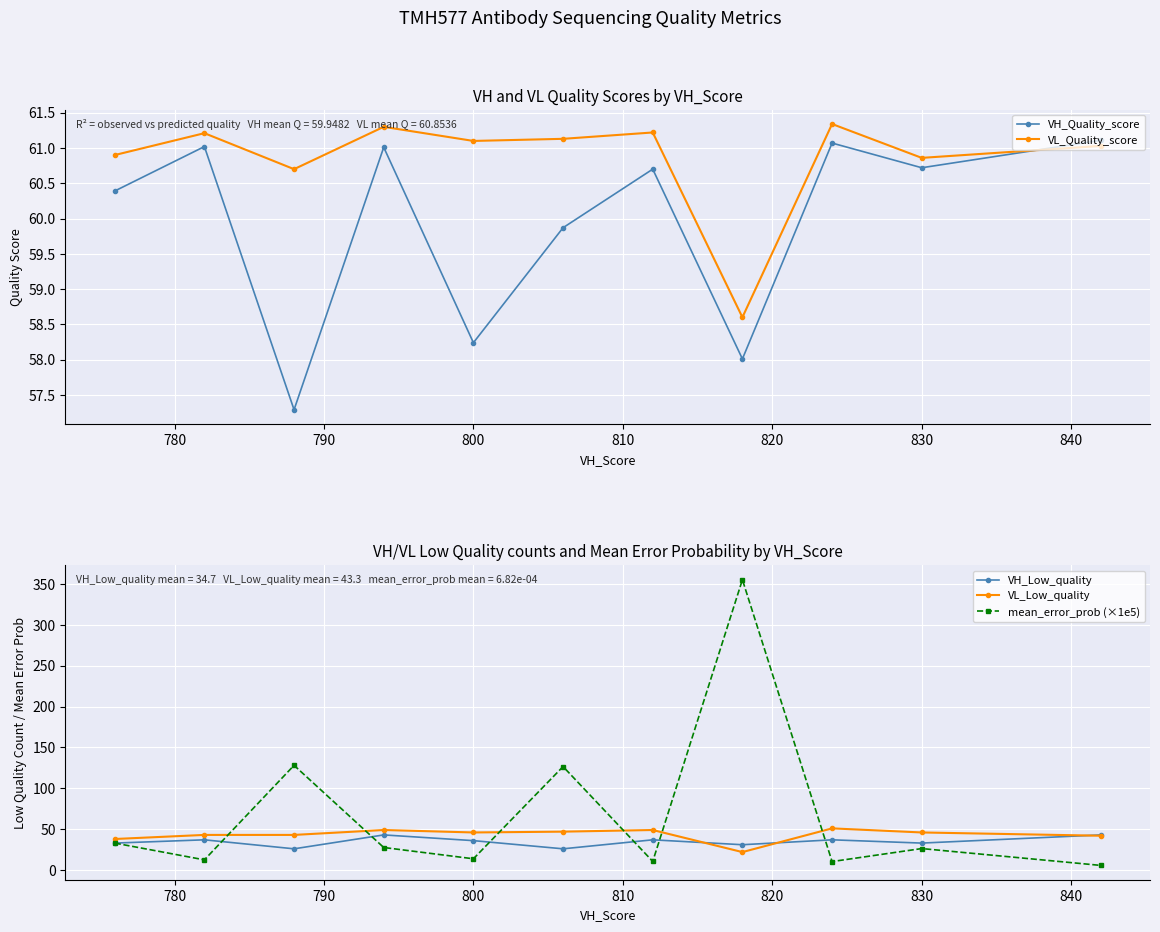

What is the average value of the VL_Quality_score series?

60.9